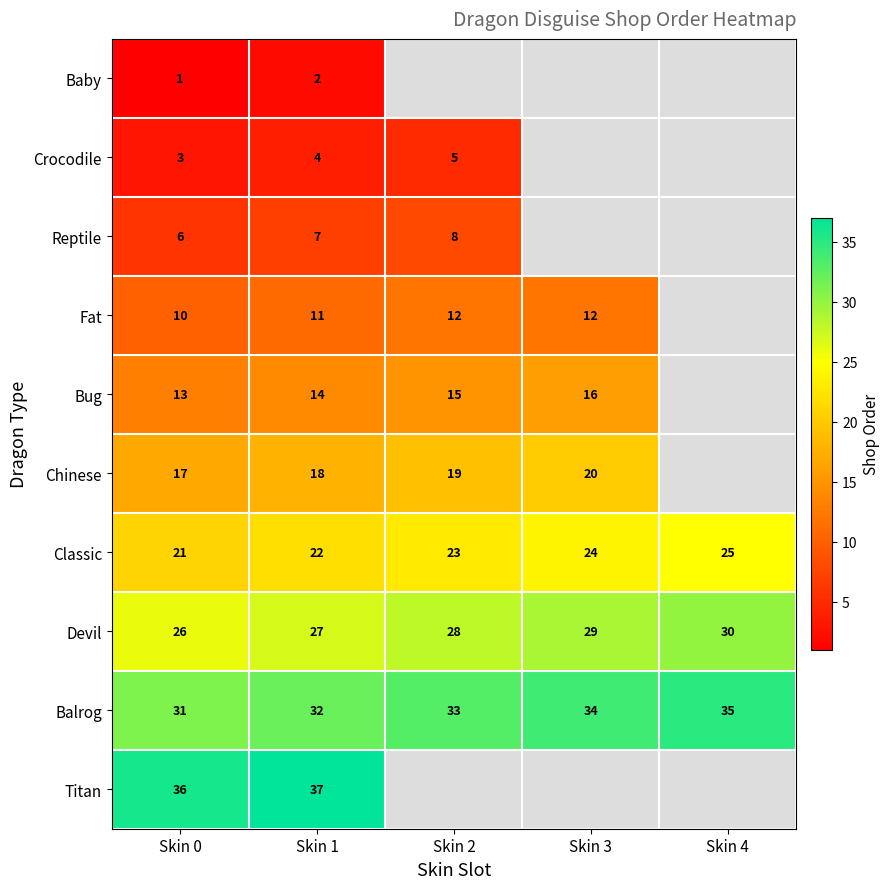

Is it true that Titan equals 36 at Skin 0?

True